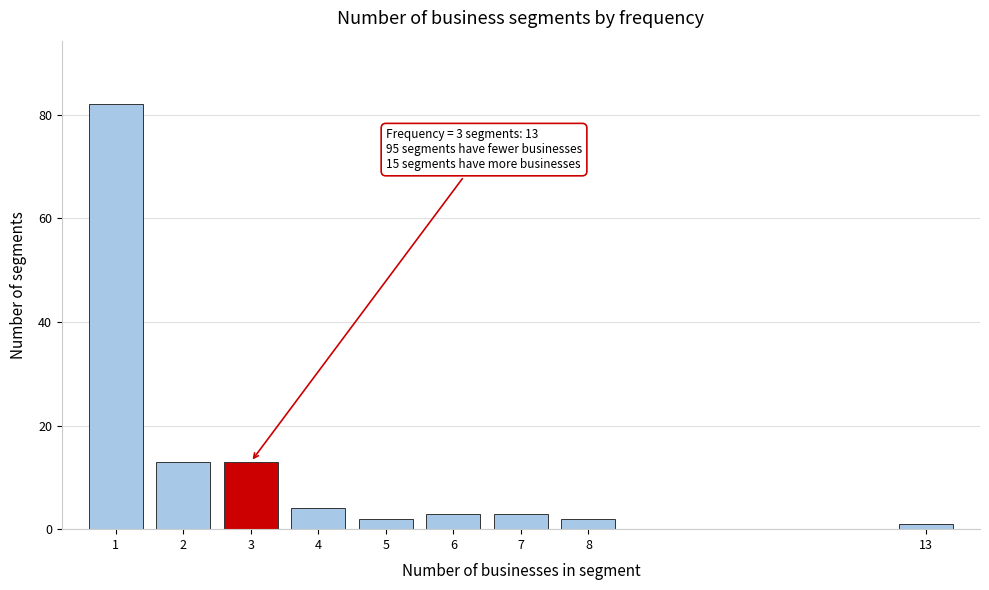

Reading left to right, what are all the values shown in this chart?

82	13	13	4	2	3	3	2	1